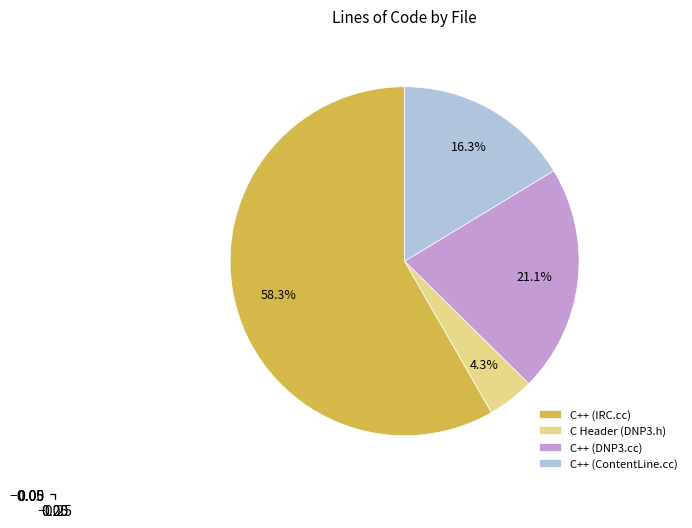

Is there any slice that represents more than half of the pie?

Yes